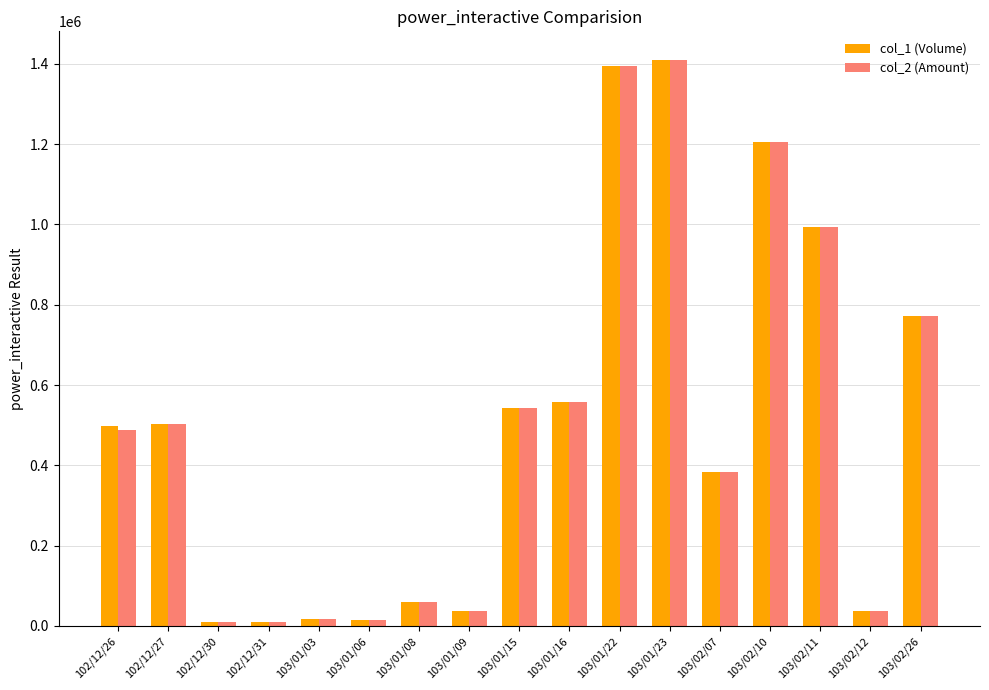

Is it true that col_2 (Amount) equals 382590 at 103/02/07?

True